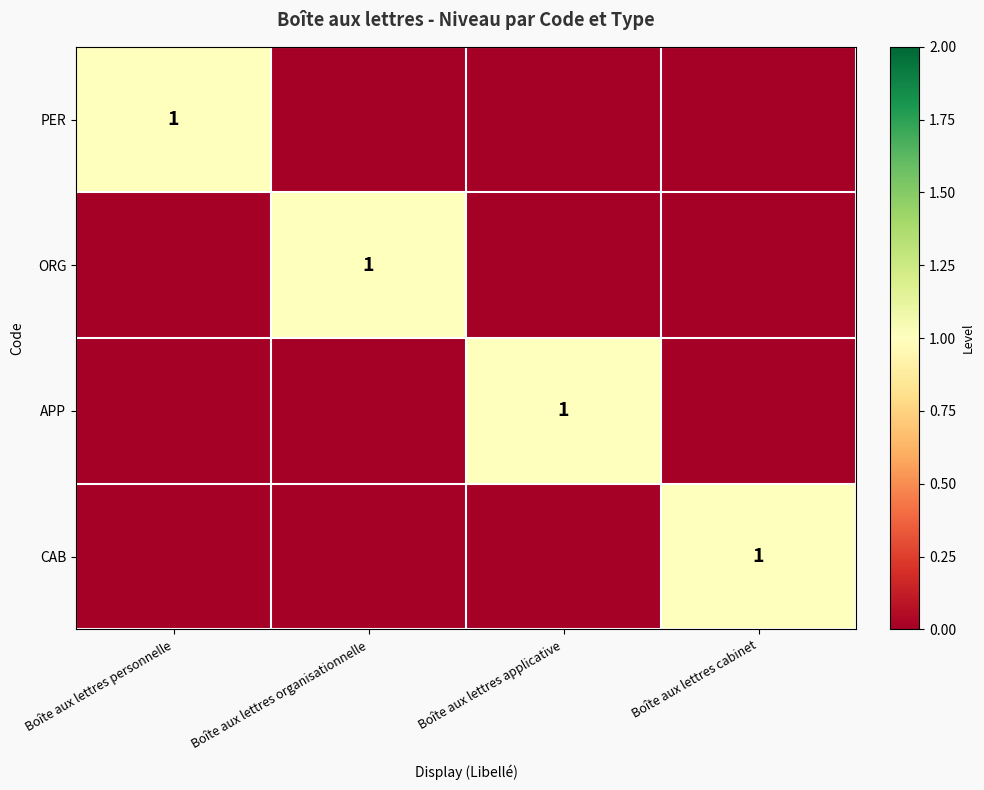

The CAB series shows 1 at Boîte aux lettres cabinet. True or false?

True